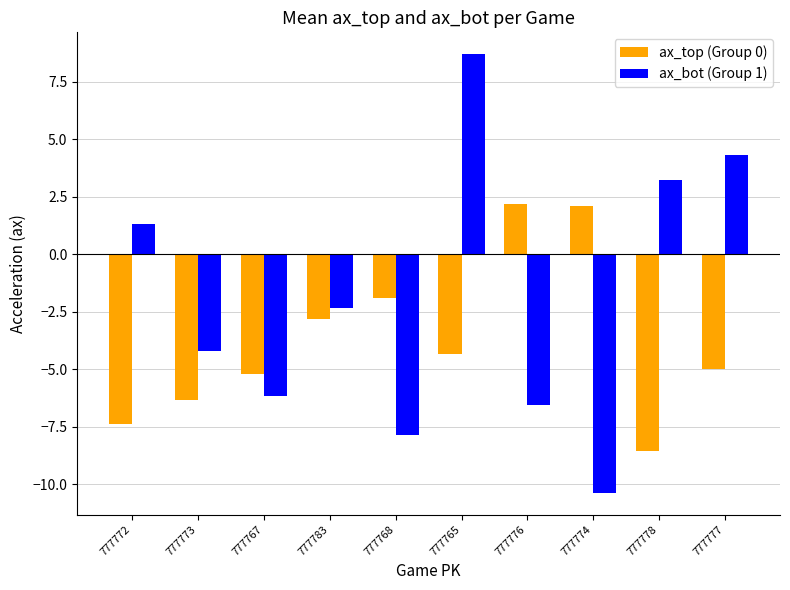

What is the label of the 1st bar from the right?

777777